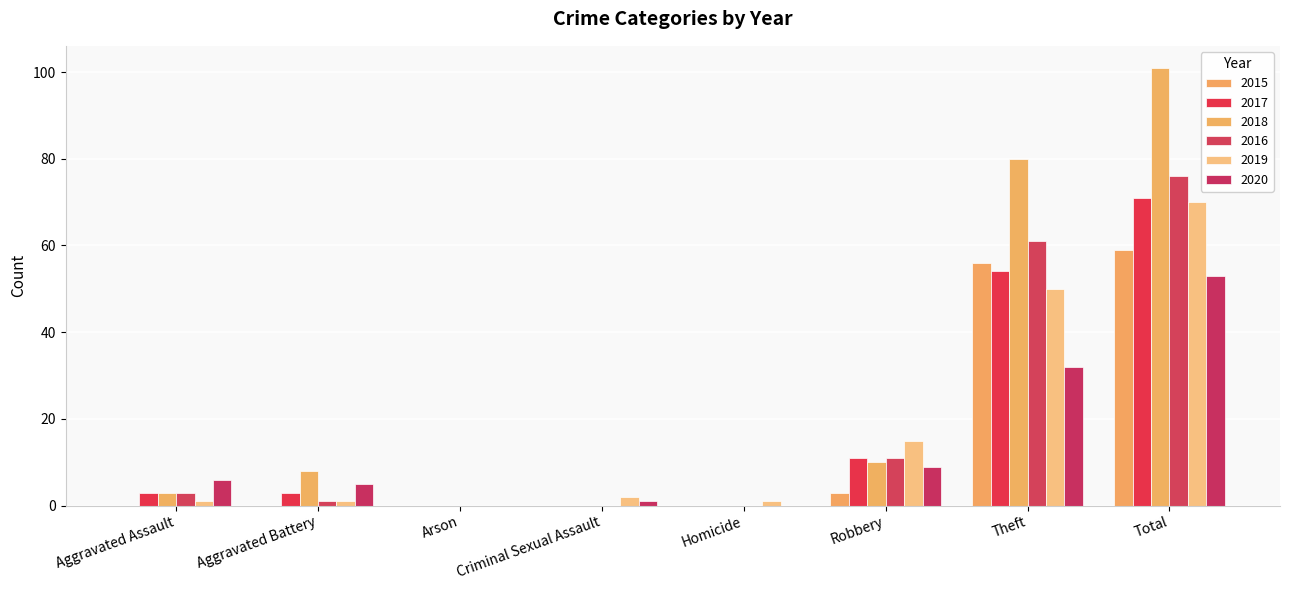

Reading left to right, extract all data points from this chart.

2015: Aggravated Assault=0	Aggravated Battery=0	Arson=0	Criminal Sexual Assault=0	Homicide=0	Robbery=3	Theft=56	Total=59
2017: Aggravated Assault=3	Aggravated Battery=3	Arson=0	Criminal Sexual Assault=0	Homicide=0	Robbery=11	Theft=54	Total=71
2018: Aggravated Assault=3	Aggravated Battery=8	Arson=0	Criminal Sexual Assault=0	Homicide=0	Robbery=10	Theft=80	Total=101
2016: Aggravated Assault=3	Aggravated Battery=1	Arson=0	Criminal Sexual Assault=0	Homicide=0	Robbery=11	Theft=61	Total=76
2019: Aggravated Assault=1	Aggravated Battery=1	Arson=0	Criminal Sexual Assault=2	Homicide=1	Robbery=15	Theft=50	Total=70
2020: Aggravated Assault=6	Aggravated Battery=5	Arson=0	Criminal Sexual Assault=1	Homicide=0	Robbery=9	Theft=32	Total=53